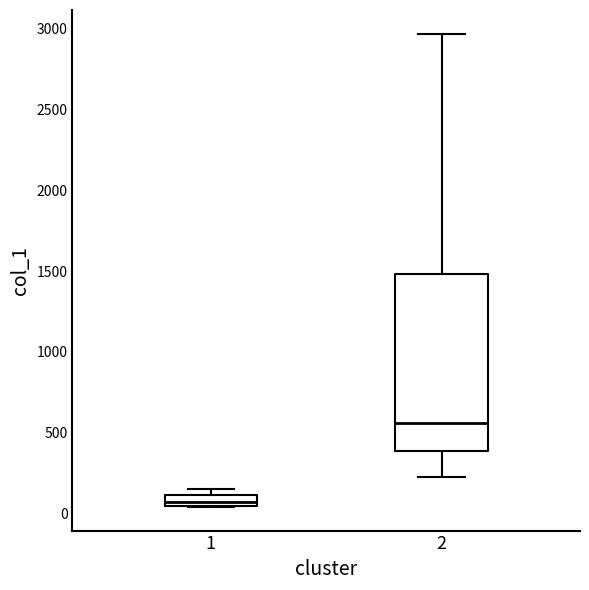

Which box's median line is the highest?

2